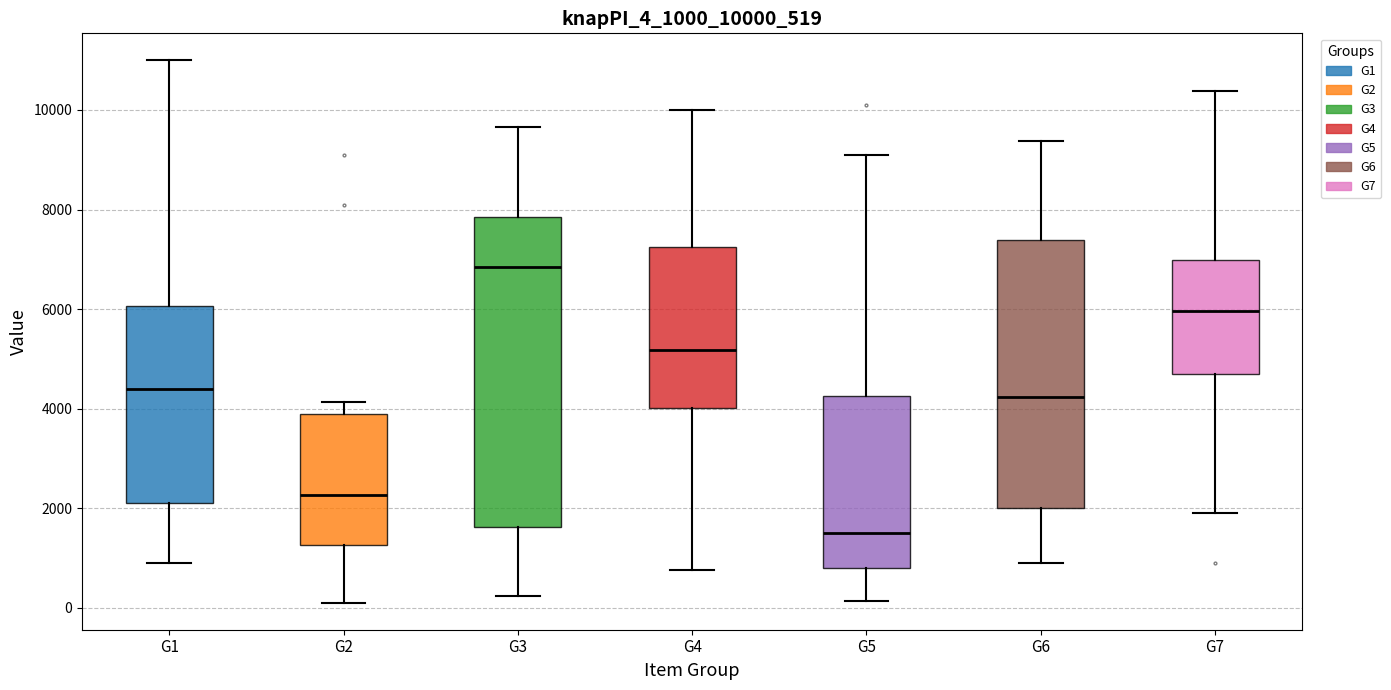

Where does the upper whisker of the box for G1 end on the y-axis? The values are not printed on the chart, so give them approximately, as read against the axis.

11000